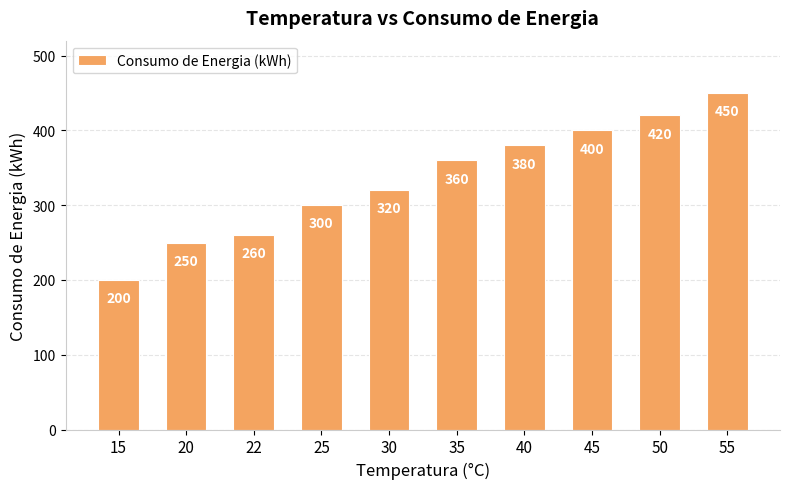

What is the difference between the values at 50 and 35?

60